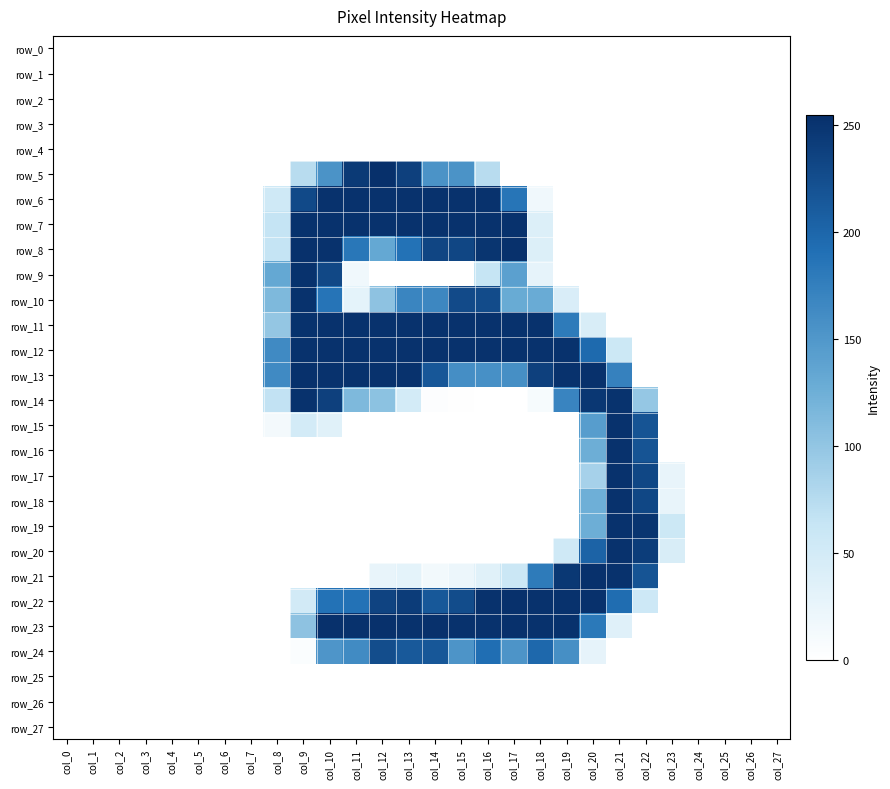

Rank the categories by row_1 value from highest to lowest.

col_0, col_1, col_2, col_3, col_4, col_5, col_6, col_7, col_8, col_9, col_10, col_11, col_12, col_13, col_14, col_15, col_16, col_17, col_18, col_19, col_20, col_21, col_22, col_23, col_24, col_25, col_26, col_27